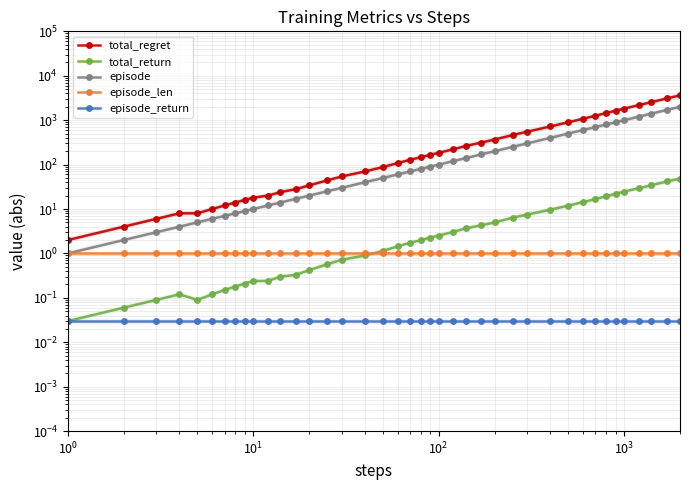

Which series has the largest total across all categories?

total_regret